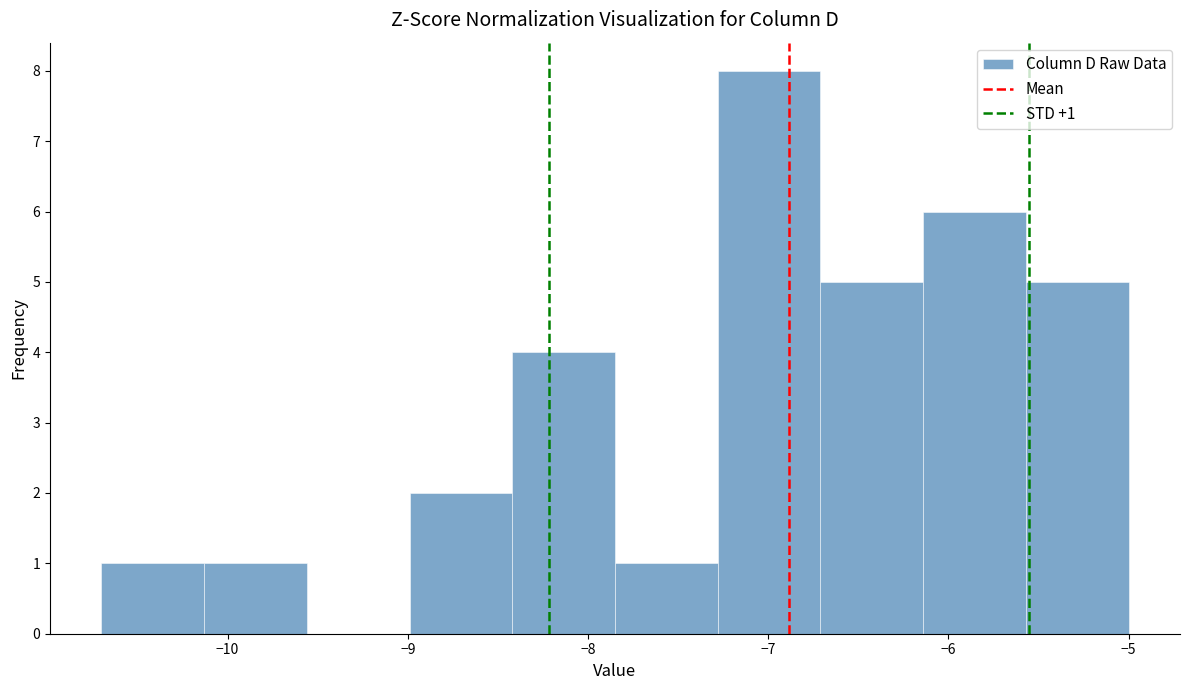

Over which range of the x-axis is the bar tallest?

-7.28 to -6.71